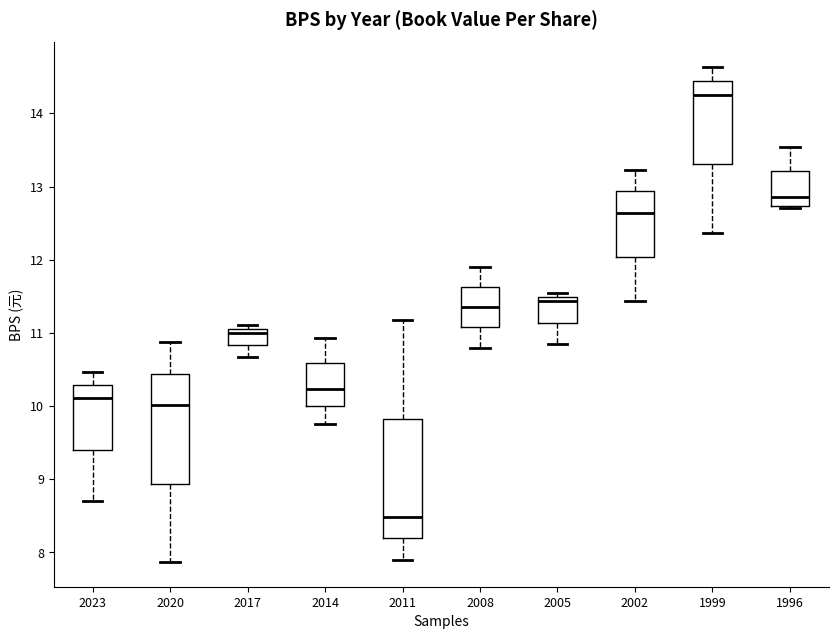

Which box is the tallest, from its lower edge to its upper edge?

2011